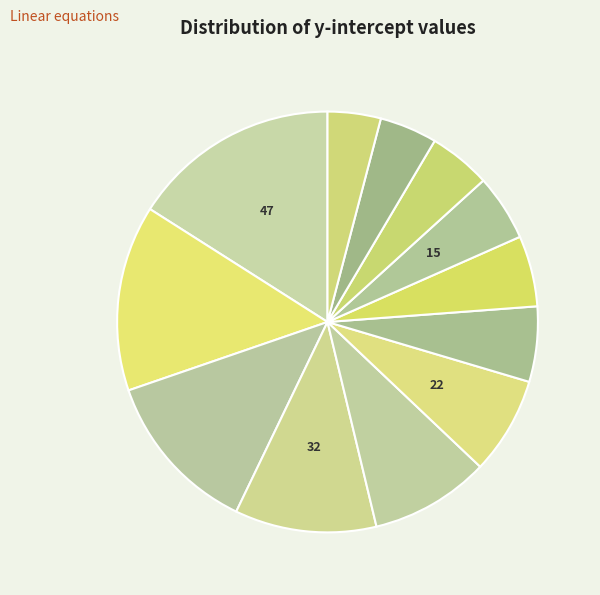

How many slices are in this pie chart?

12